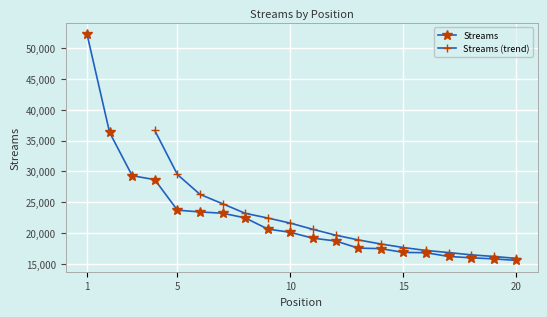

What is the maximum value for Streams?

52270